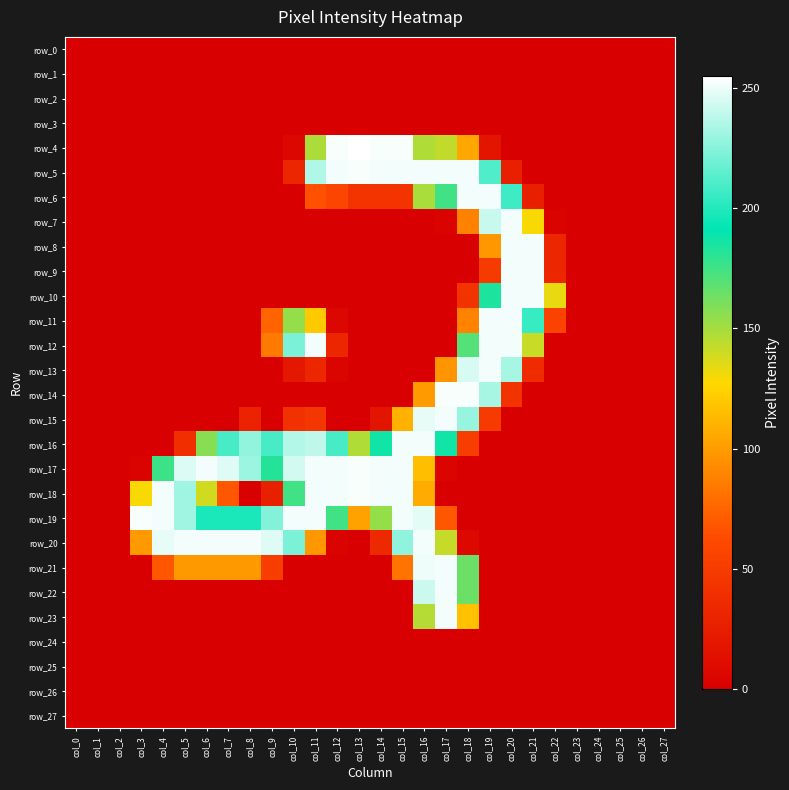

The value of row_9 at col_6 is -174. True or false?

False